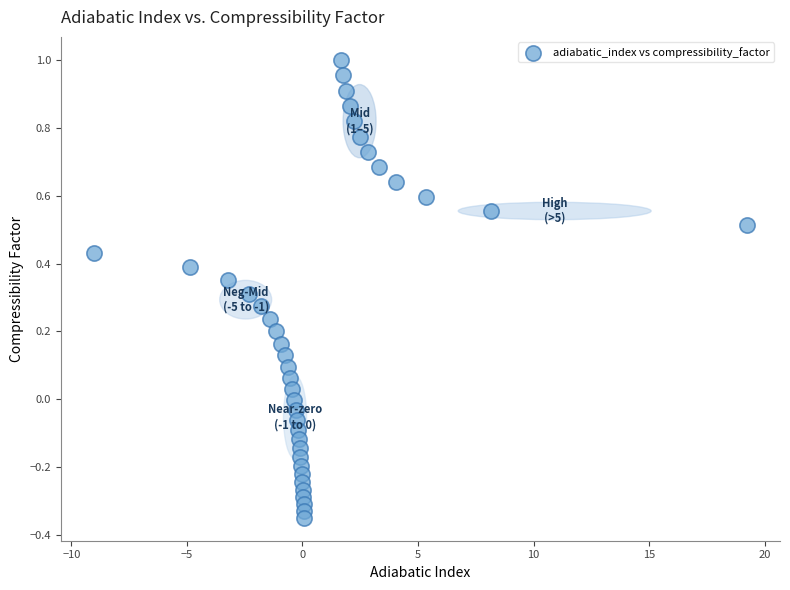

What is the range of Y values (max minus min)?

1.3